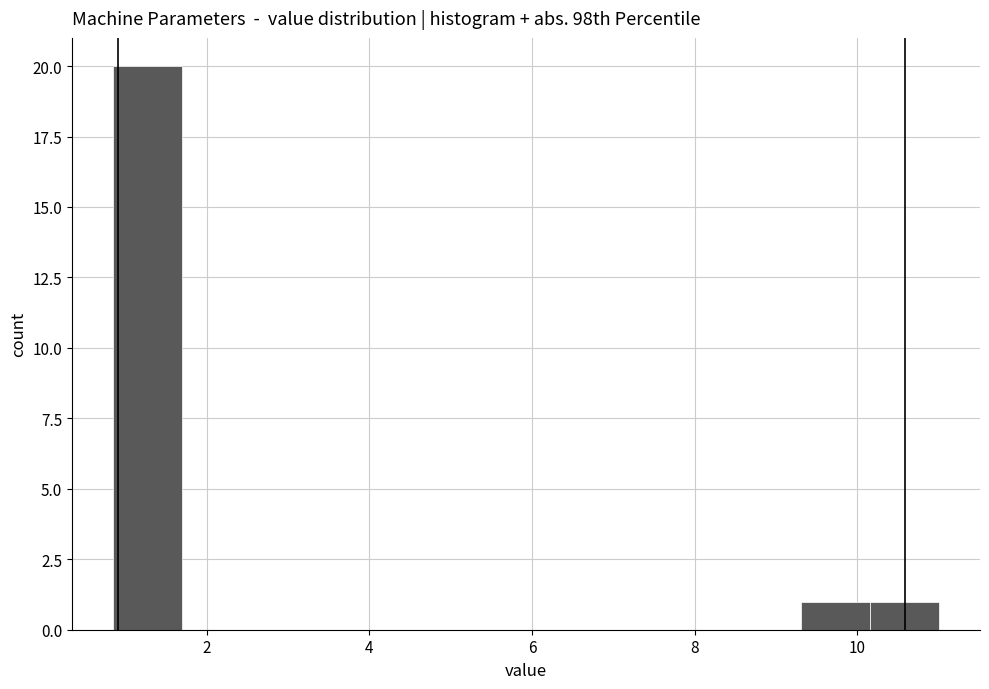

How tall is the bar that spans 0.8 to 1.6 on the x-axis? Neither the bar edges nor the heights are printed on the chart, so give them approximately, as read against the axes.

20